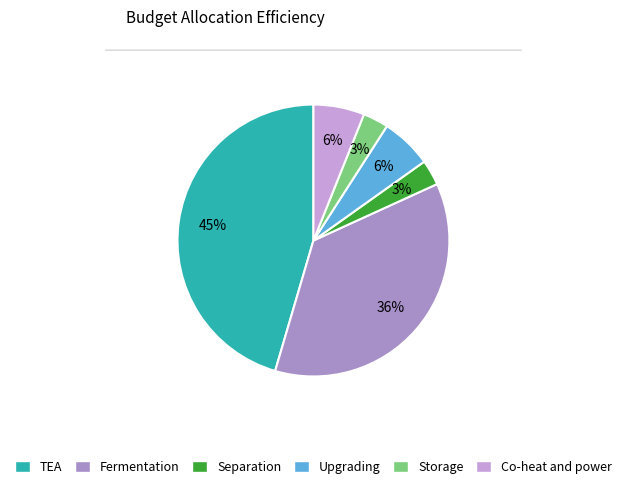

How many segments does this pie chart have?

6